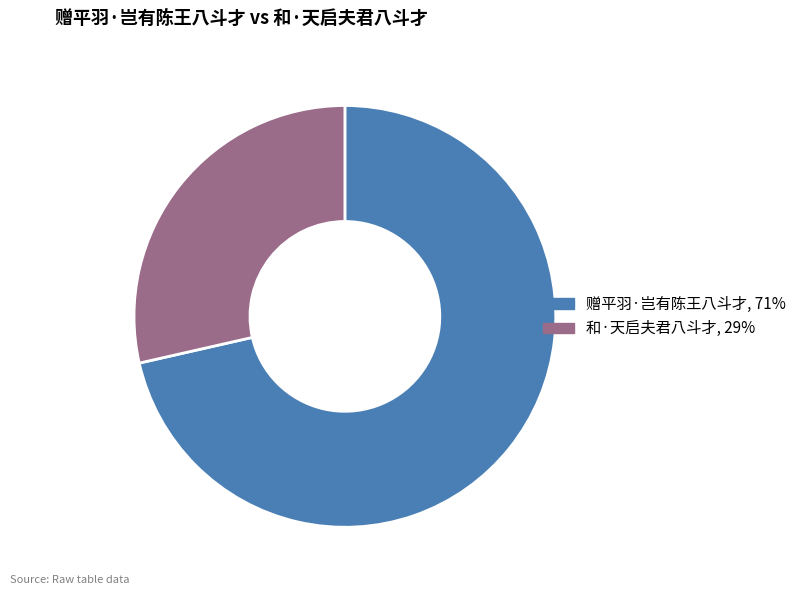

How many segments does this pie chart have?

2